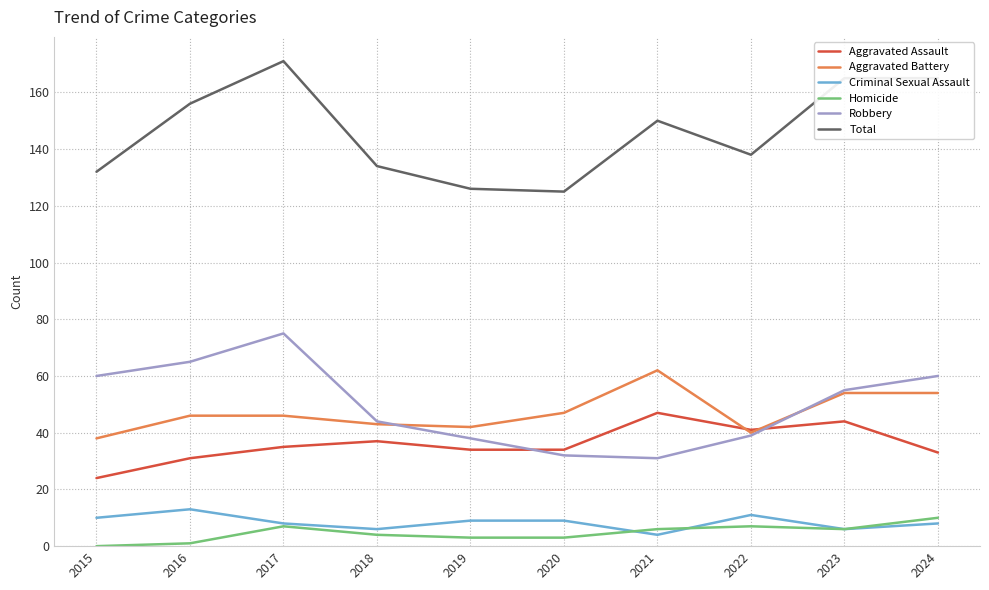

What is the sum of the Homicide values at 2015 and 2019?

3